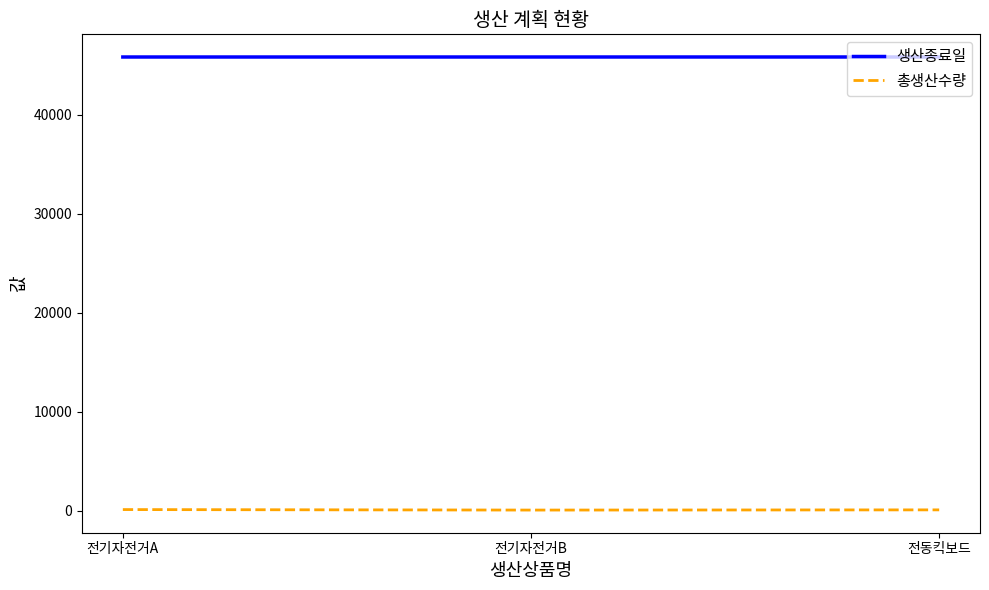

At 전기자전거A, list the series in order from largest to smallest.

생산종료일, 총생산수량